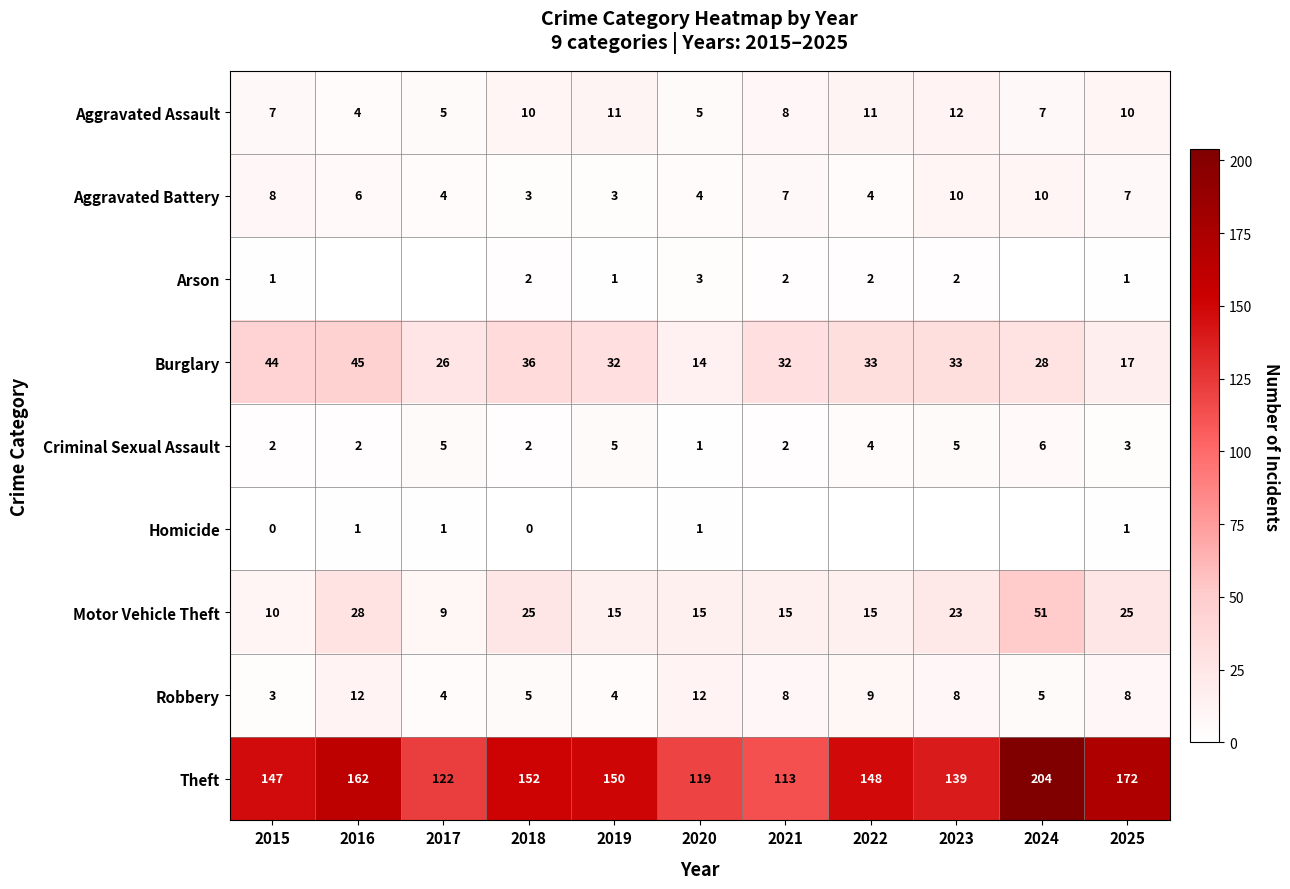

What is the lowest value of the Robbery series?

3